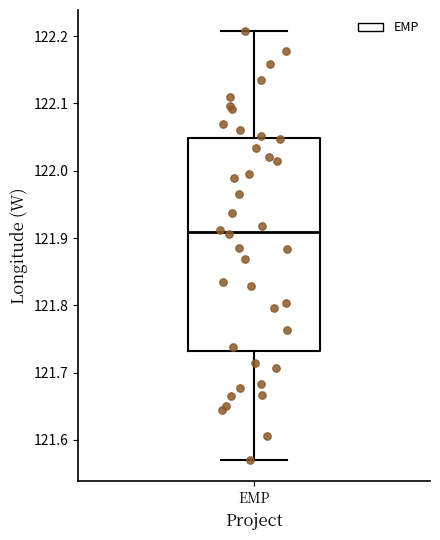

Transcribe this box plot: give where the median line is, the range the box spans, and where the two whiskers end, as read against the y-axis. The values are not printed on the chart, so give them approximately, as read against the axis.

median 121.91, box 121.73 to 122.05, whiskers 121.57 to 122.21